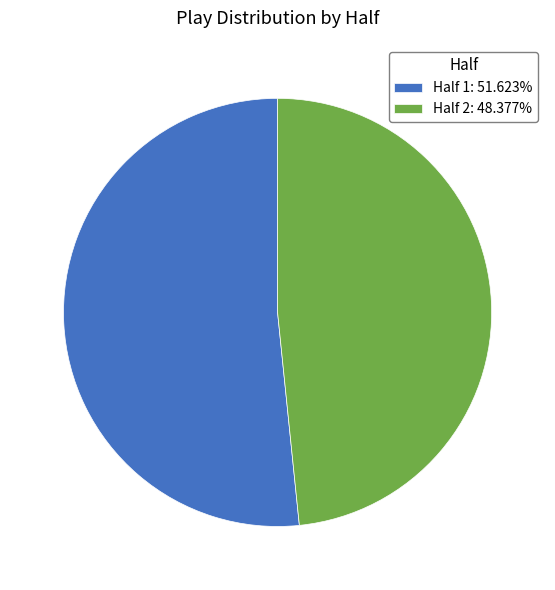

What is the ratio of the value at Half 2: 48.377% to the value at Half 1: 51.623%?

0.9